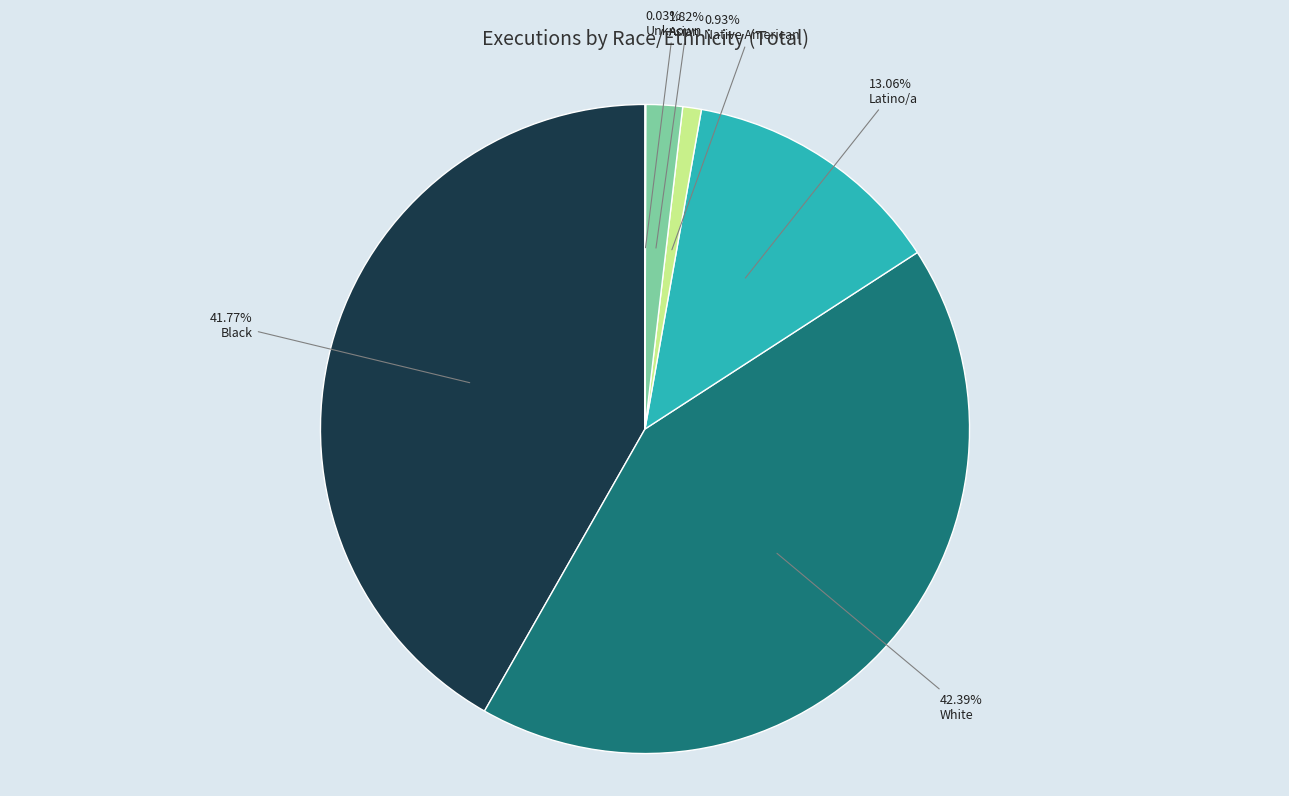

Is there any slice that represents more than half of the pie?

No